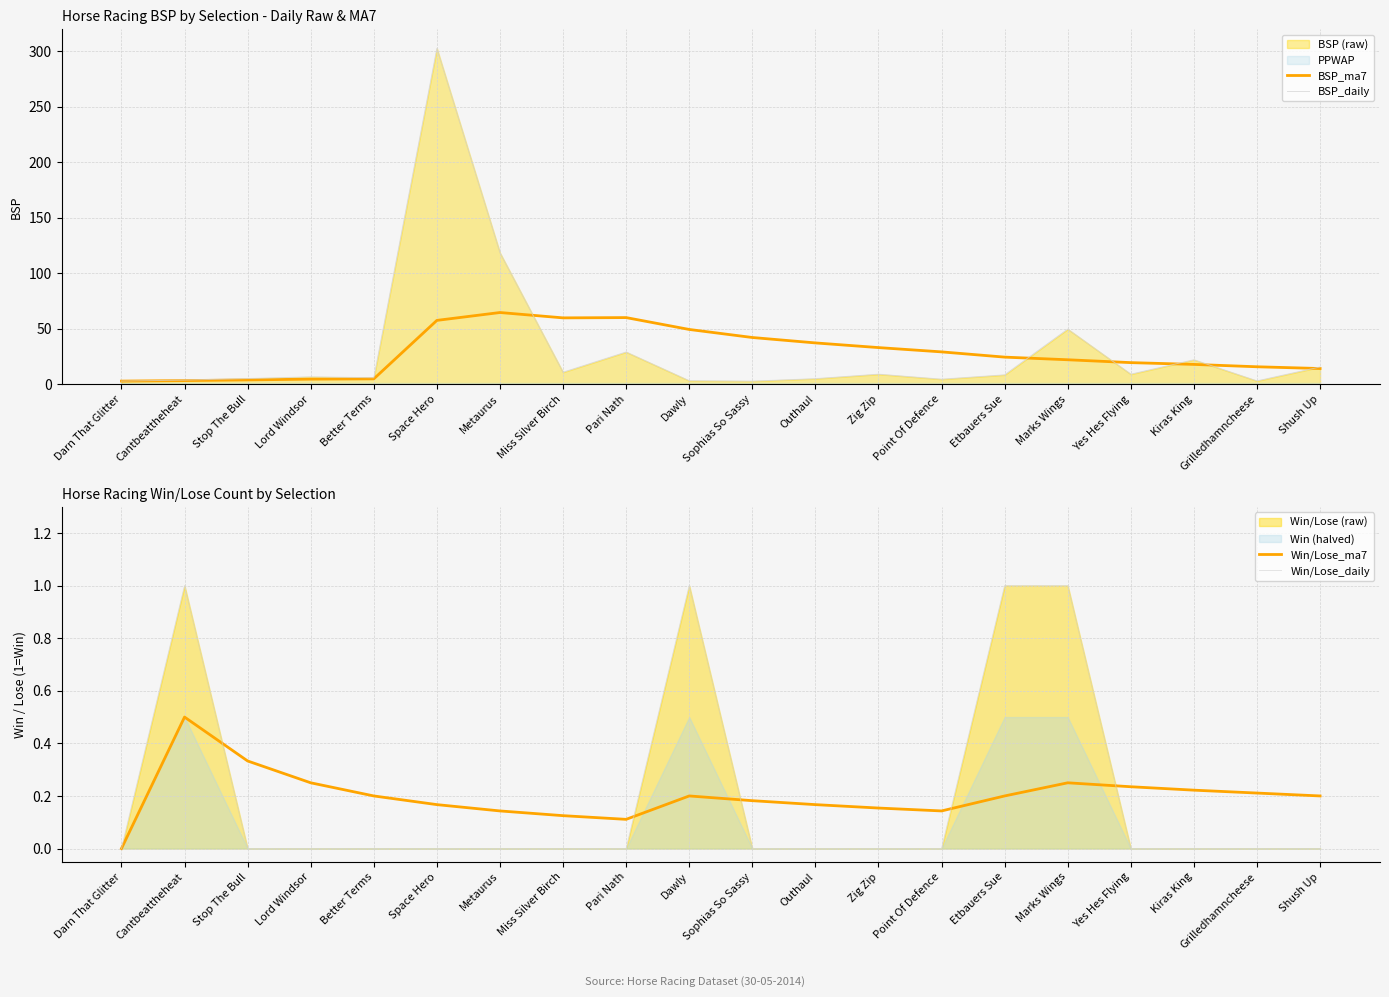

Is it true that BSP_ma7 equals 71.4 at Sophias So Sassy?

False